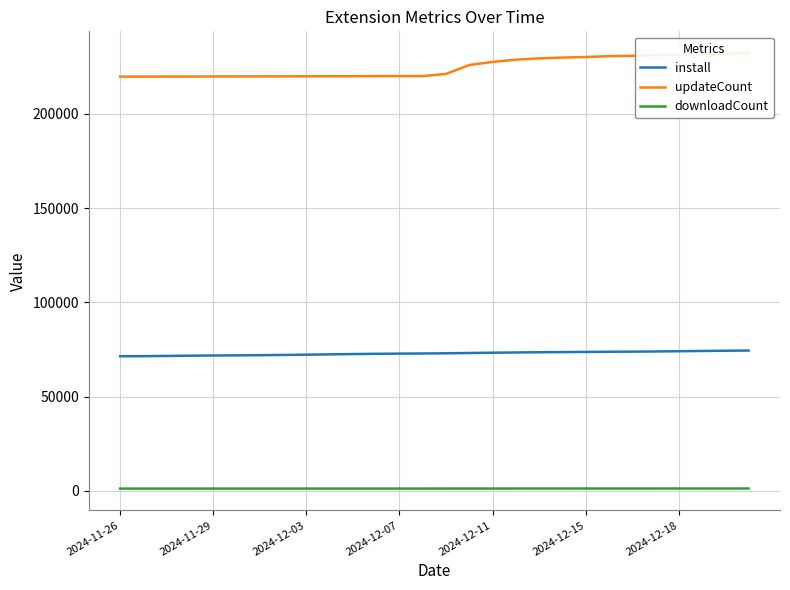

True or false: downloadCount and install cross at least once.

False